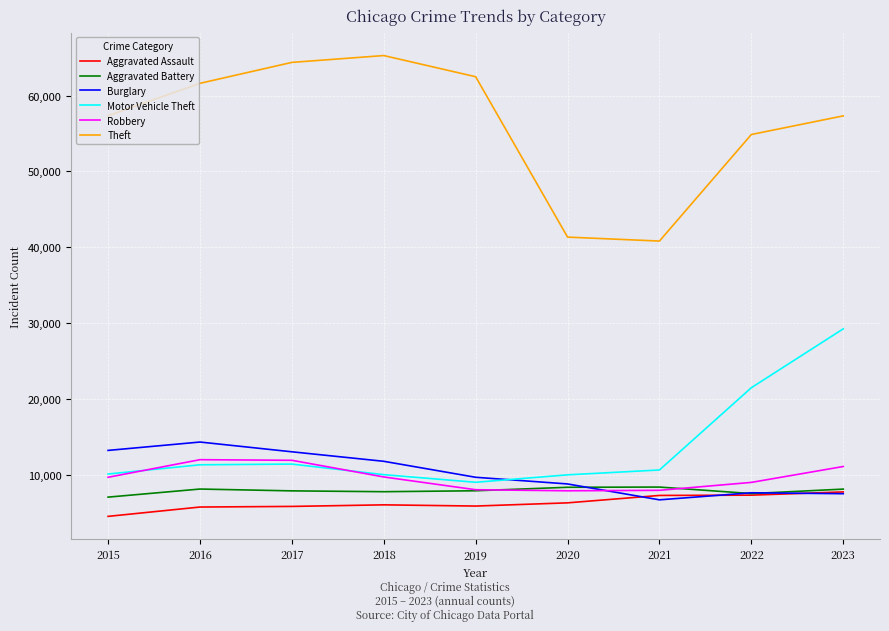

The value of Robbery at 2021 is 4014. True or false?

False